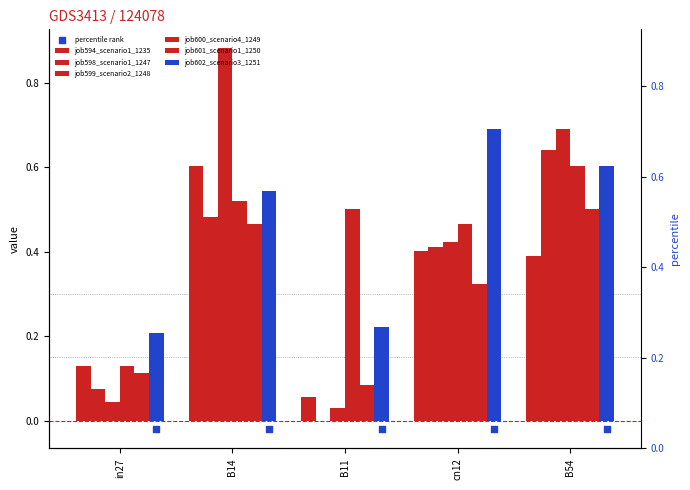

Which series has the widest spread of Y values?

job599_scenario2_1248